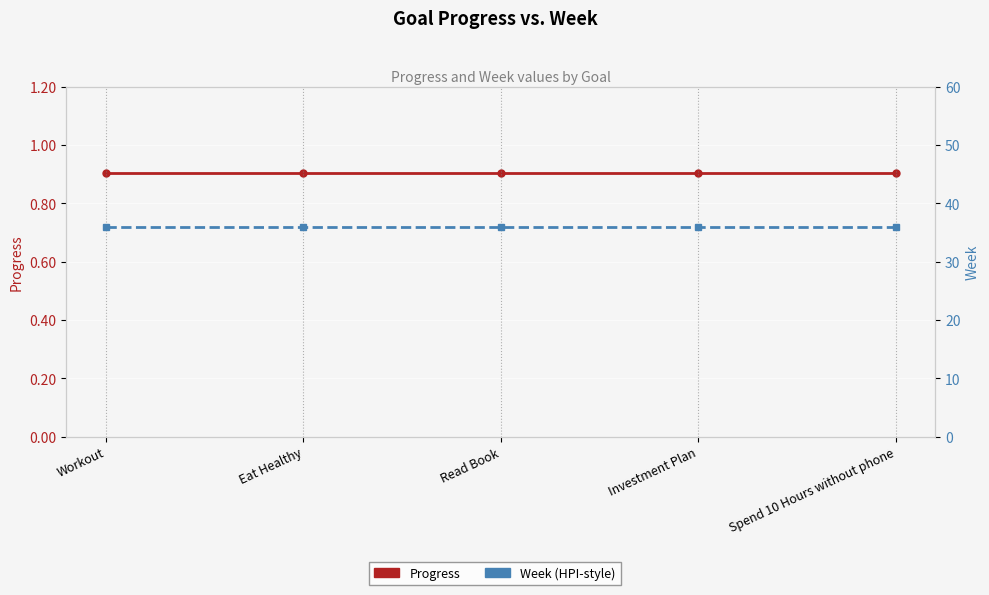

List the series in order of their overall mean, lowest first.

Progress, Week